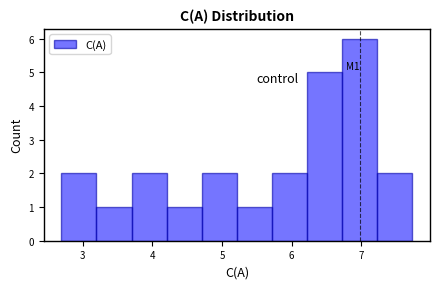

Which range on the x-axis has the tallest bar?

6.7 to 7.2